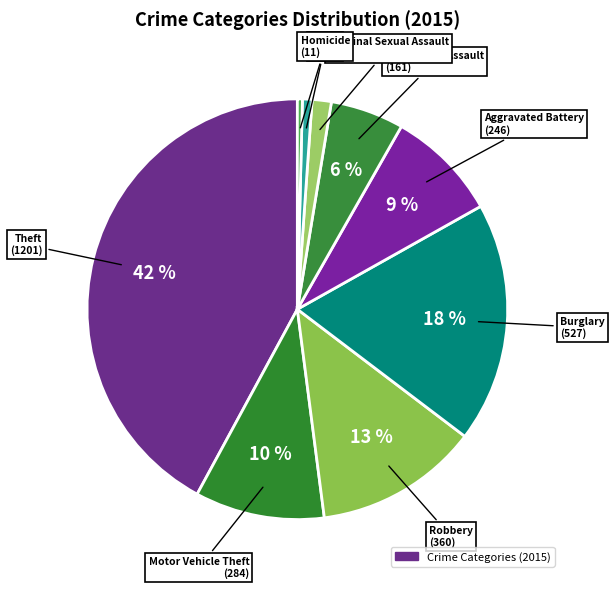

How many slices are in this pie chart?

9